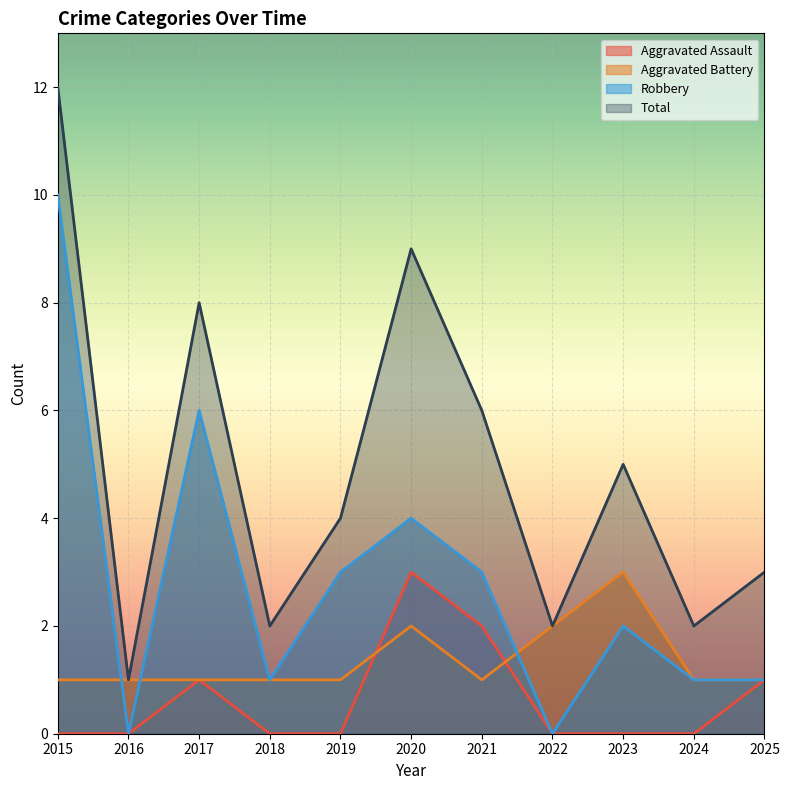

How many values in the Total series are below 4?

5